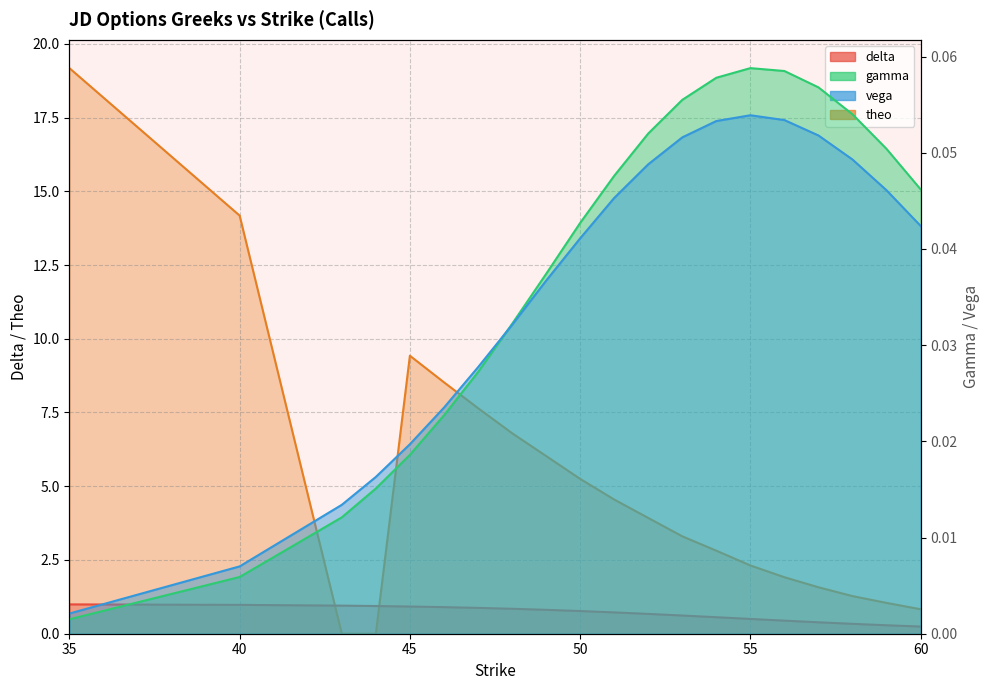

Does the chart display data point markers on the line(s)?

No